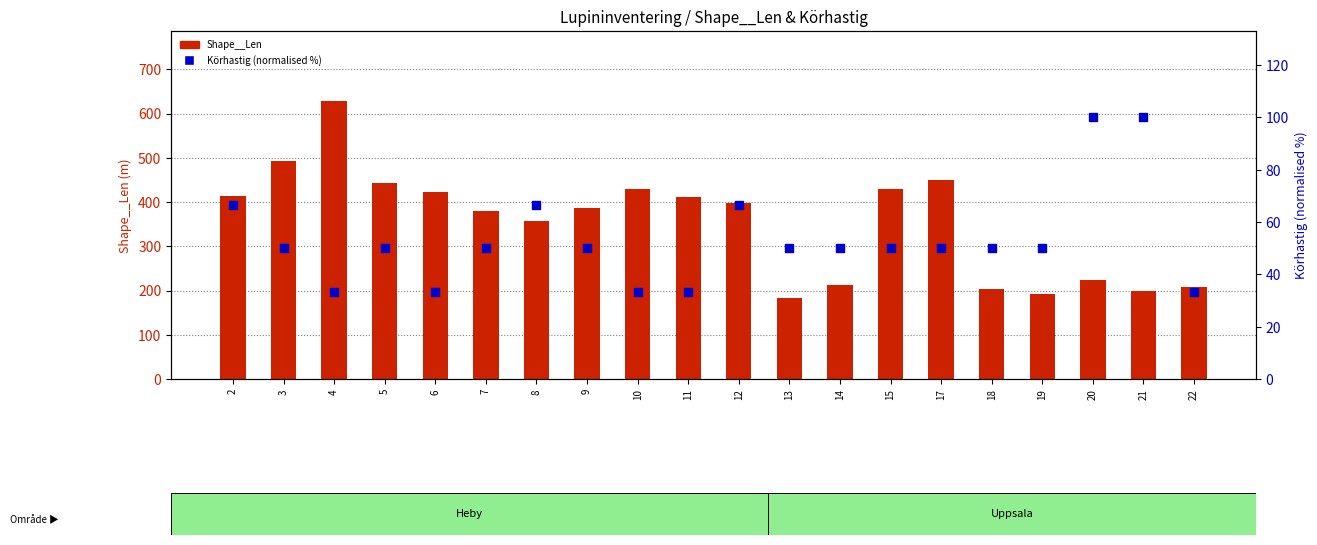

Which series reaches the maximum Y coordinate?

Shape__Len